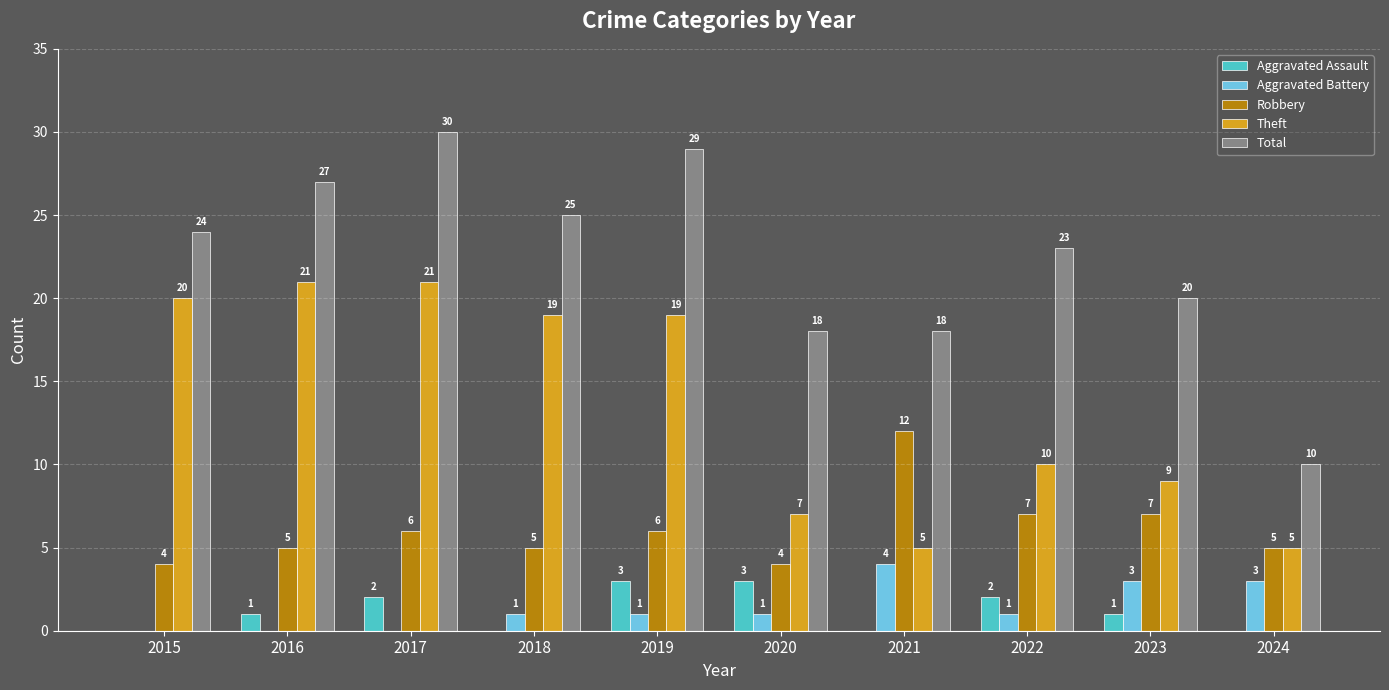

Which series has the largest range (max minus min)?

Total